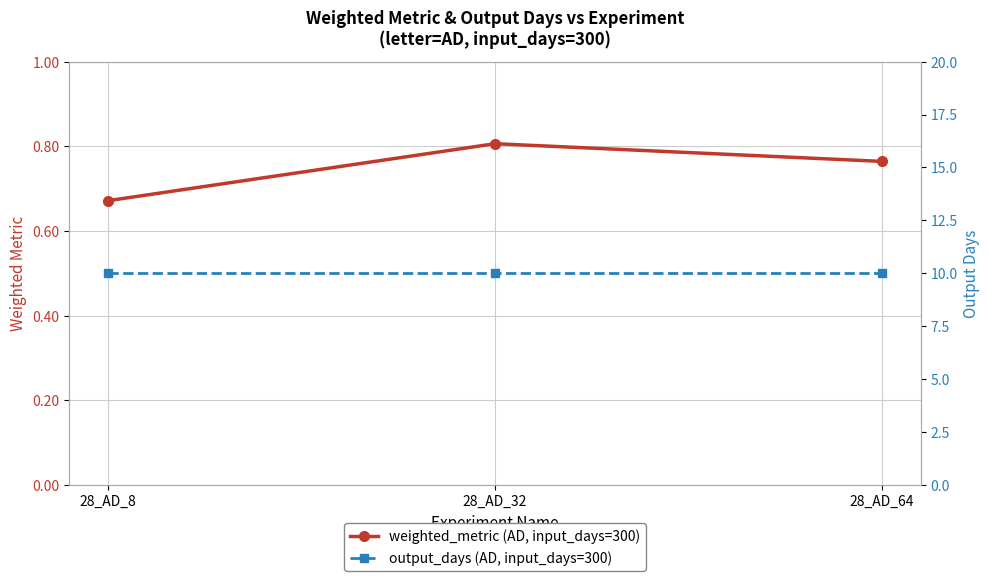

How many lines are shown in the chart?

2